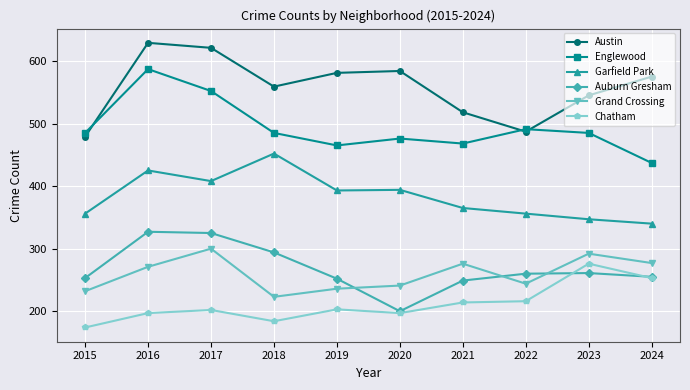

True or false: Chatham has more than 1 interior local peaks.

True